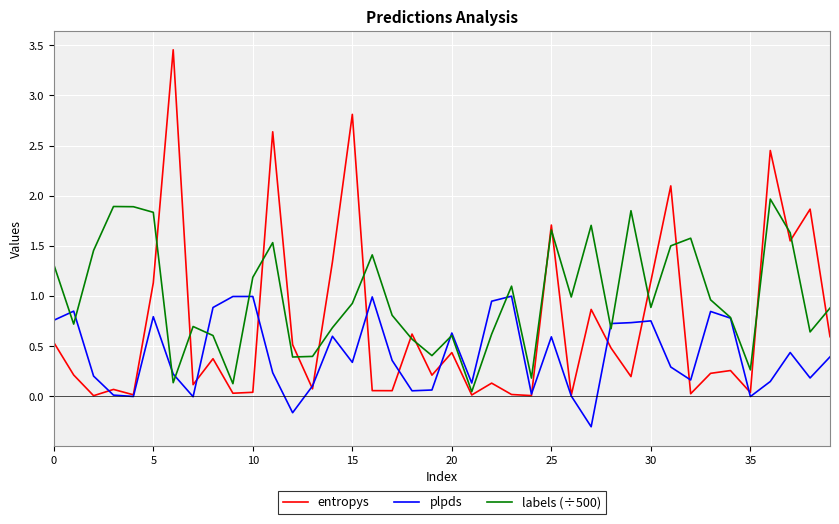

True or false: plpds and entropys intersect in this chart.

True